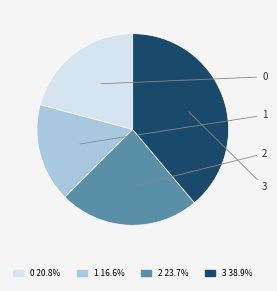

To the nearest percent, what is the difference between the 2 and 3 slice percentages?

15%